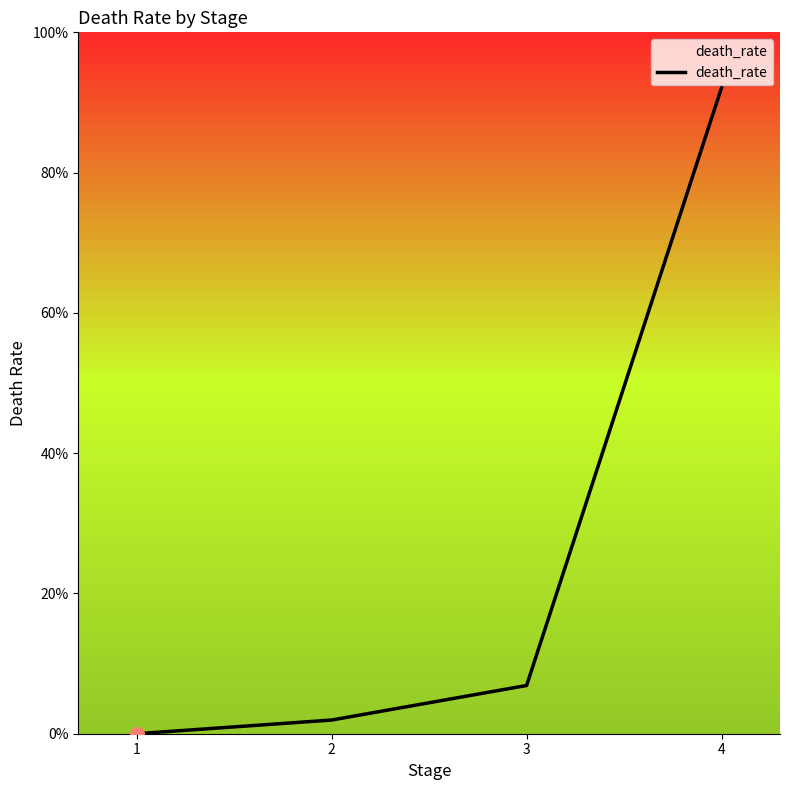

Where is the data nearest to the value 0?

1